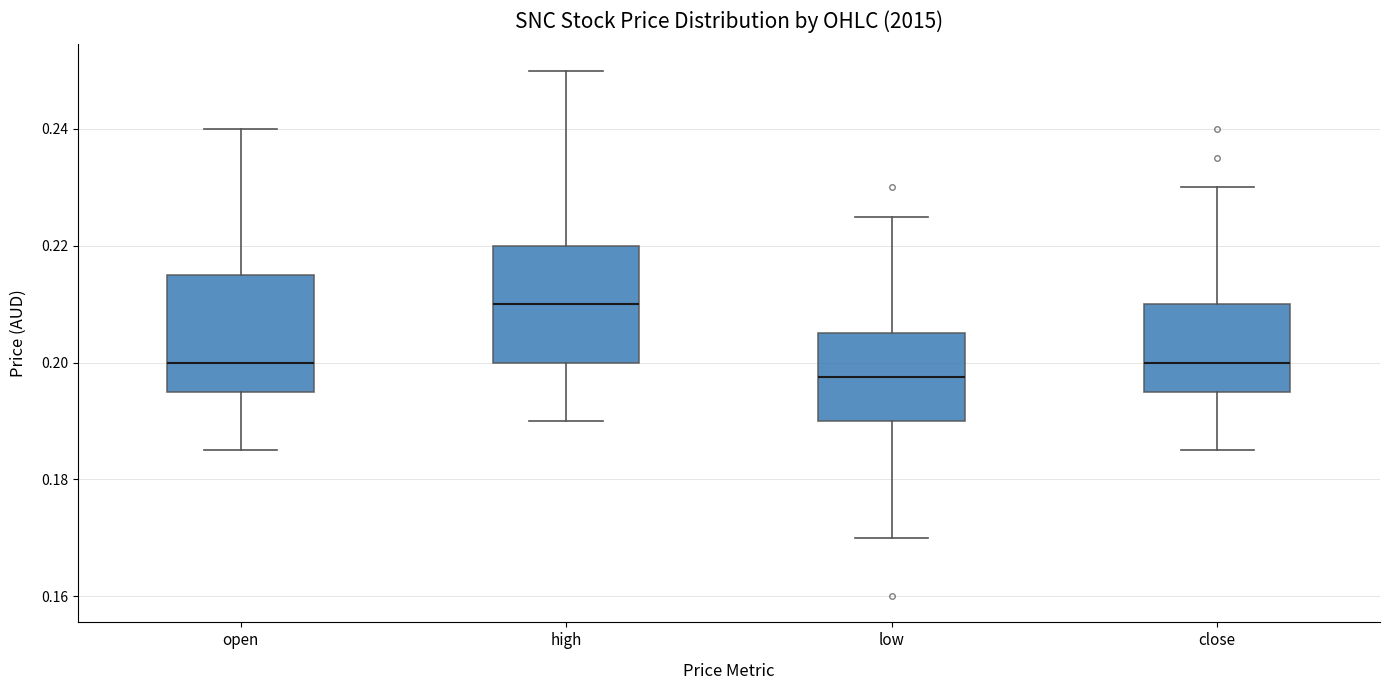

Reading left to right, read every box against the y-axis: the position of its median line, the range the box covers, and the ends of its whiskers. The values are not printed on the chart, so give them approximately, as read against the axis.

open: median 0.200, box 0.196 to 0.216, whiskers 0.186 to 0.240
high: median 0.210, box 0.200 to 0.220, whiskers 0.190 to 0.250
low: median 0.198, box 0.190 to 0.206, whiskers 0.170 to 0.226
close: median 0.200, box 0.196 to 0.210, whiskers 0.186 to 0.230